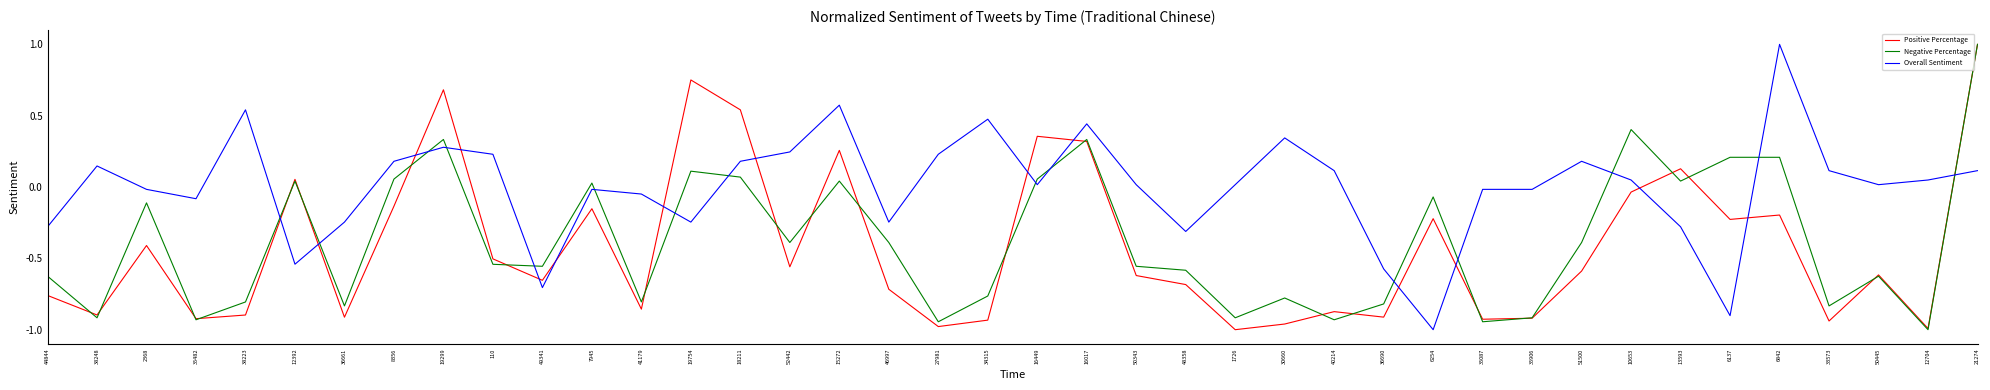

Which series ends up on top after the final intersection of Overall Sentiment and Negative Percentage?

Negative Percentage